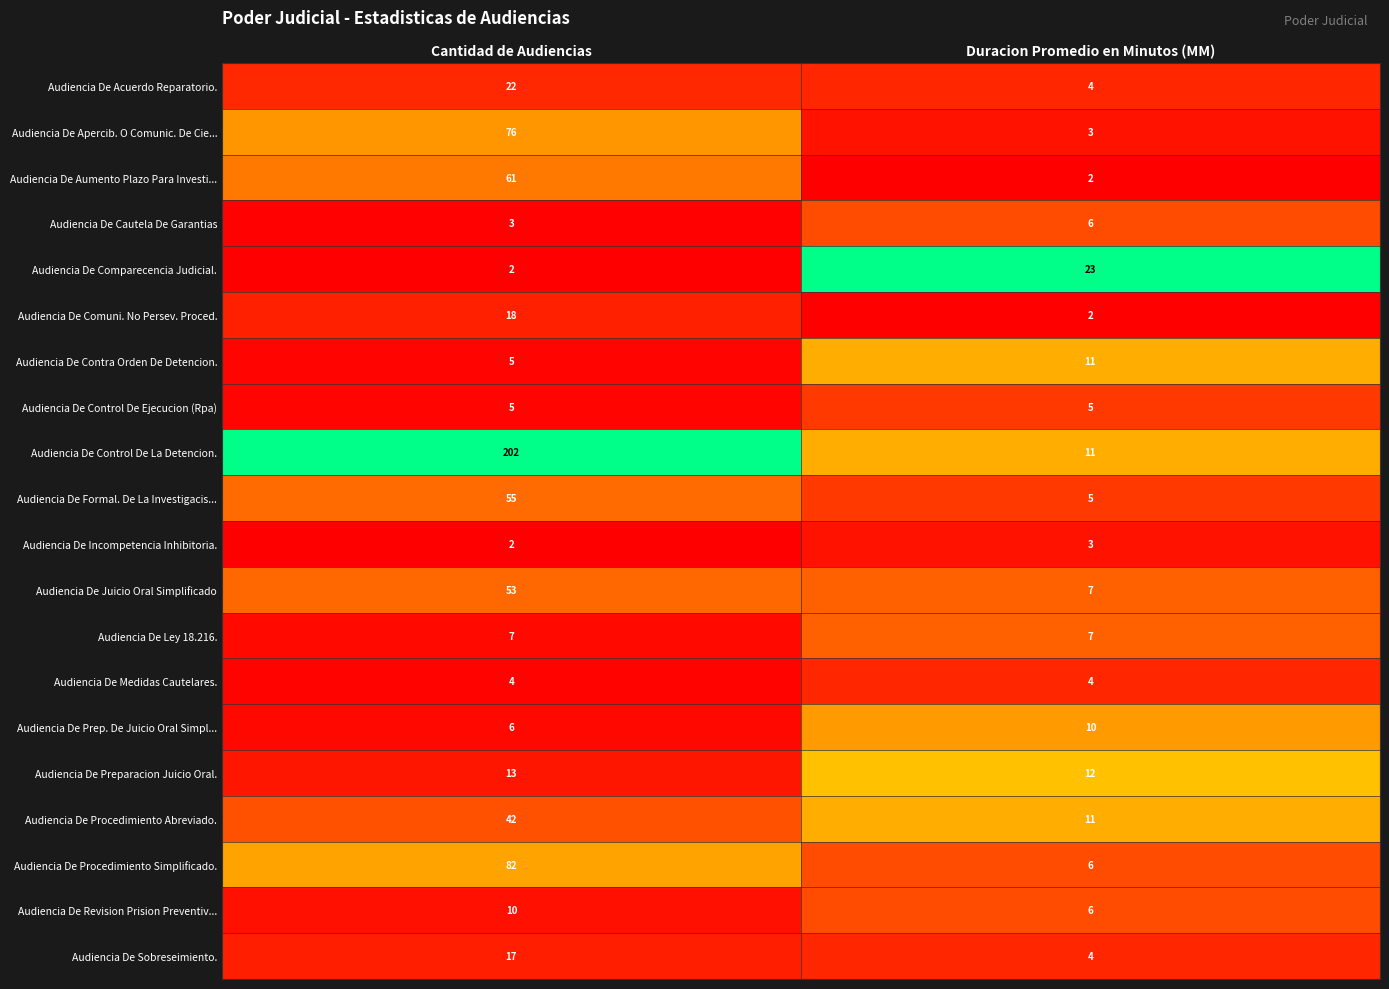

Which category has the highest value in the Audiencia De Procedimiento Simplificado. series?

Cantidad de Audiencias